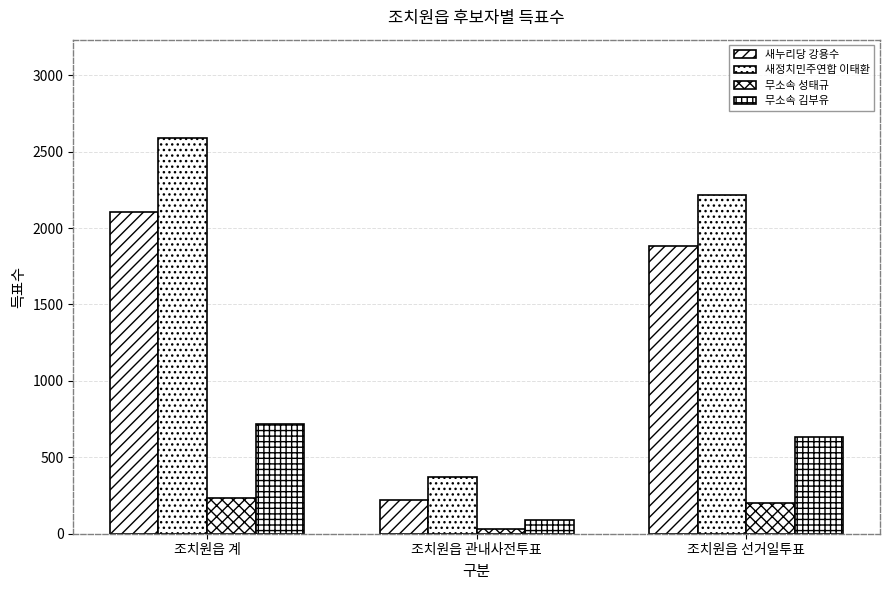

Rank the series by their maximum value, from highest to lowest.

새정치민주연합 이태환, 새누리당 강용수, 무소속 김부유, 무소속 성태규